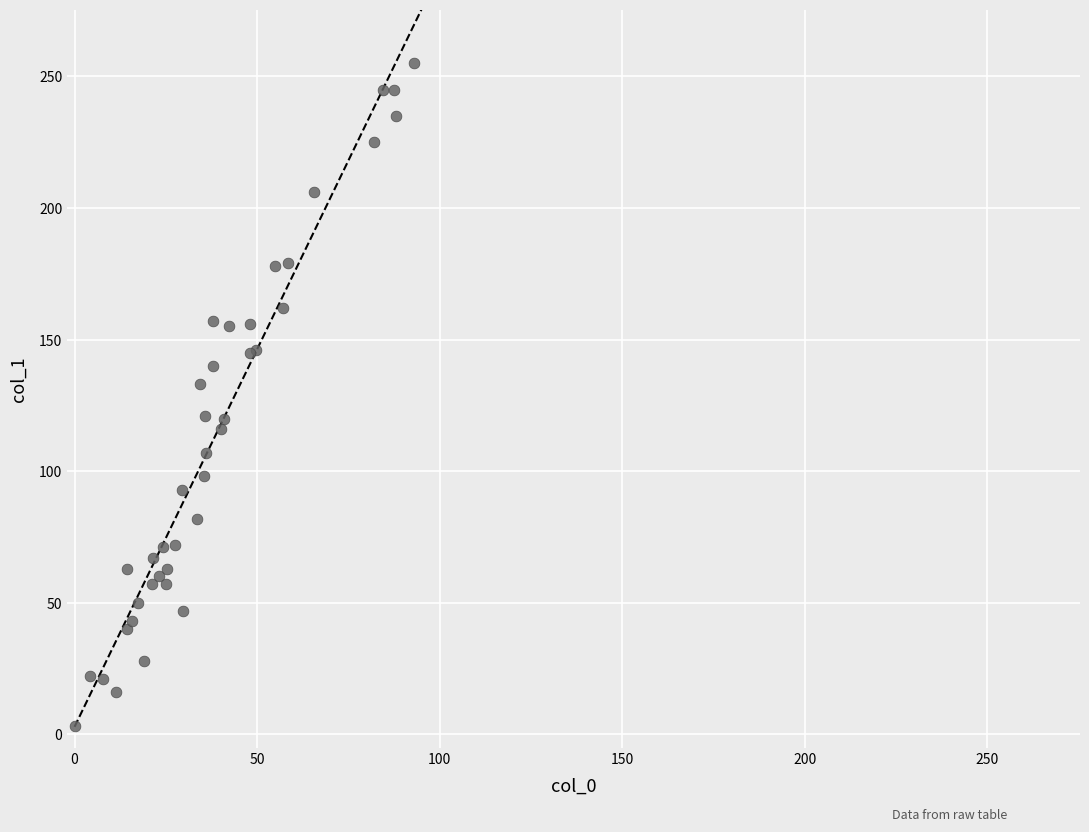

What Y value in the scatter plot is closest to 129?

133